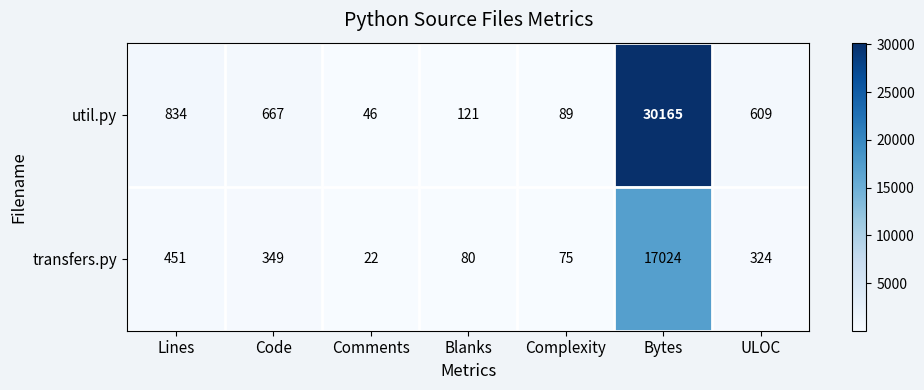

Reading left to right, what are all the values shown in this chart?

util.py: 834	667	46	121	89	30165	609
transfers.py: 451	349	22	80	75	17024	324